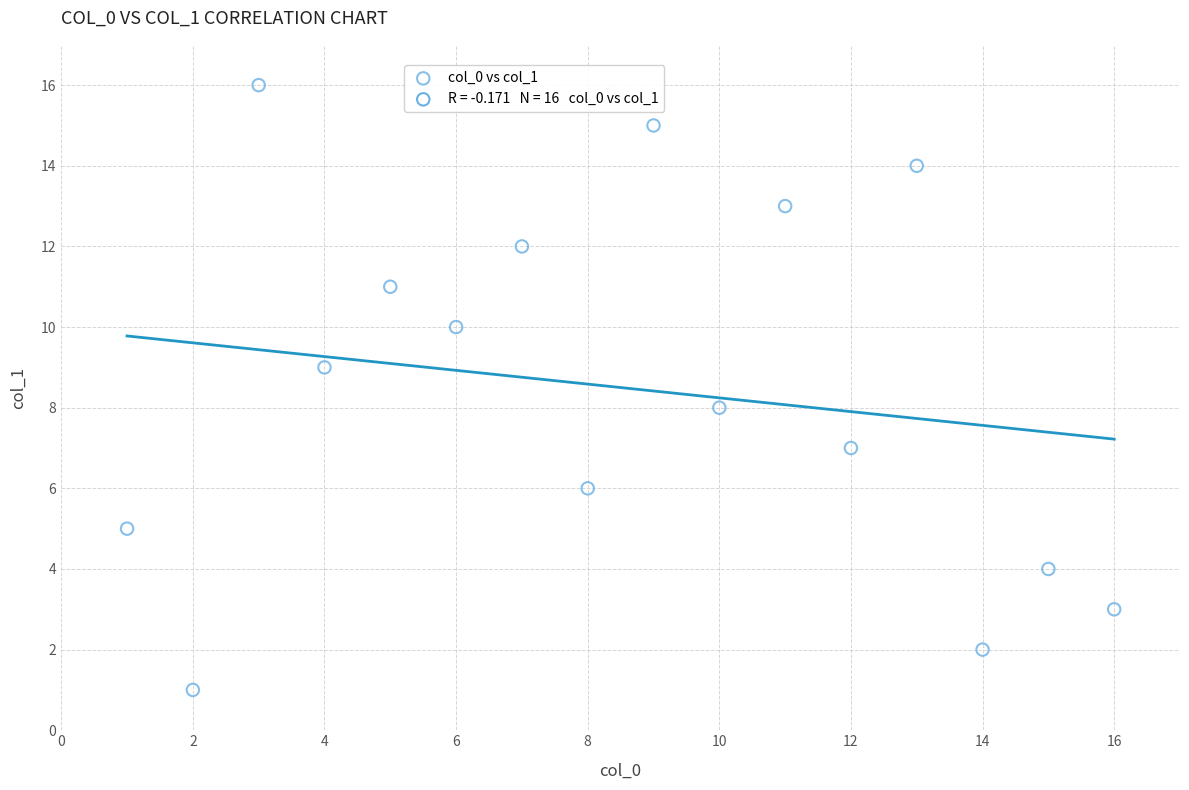

What is the range of X values (max minus min)?

15